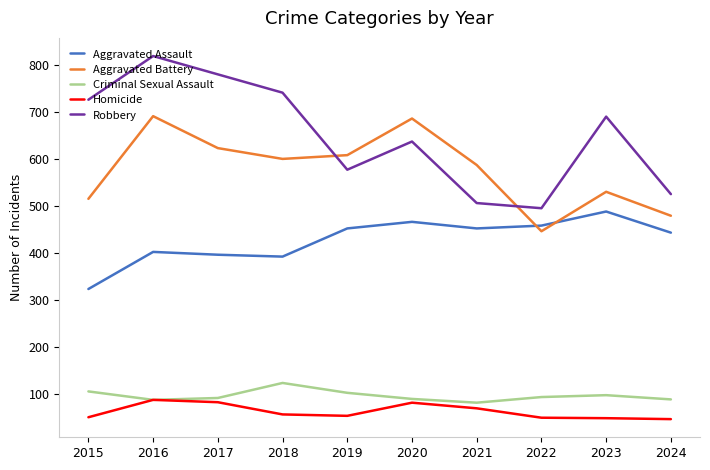

Which category has the highest value across all series?

2016